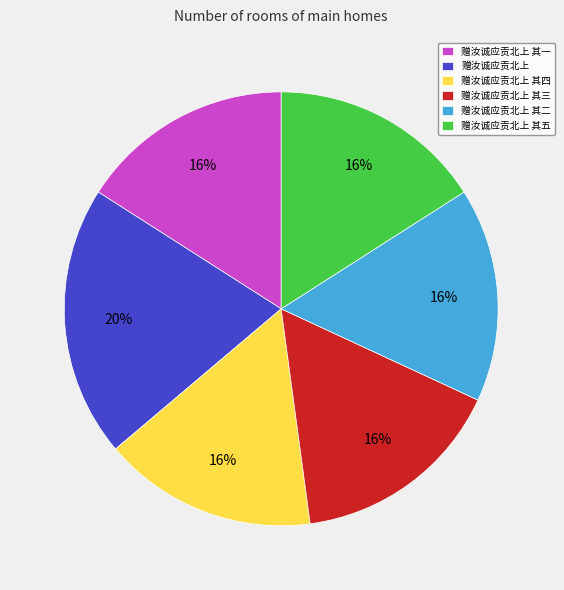

What is the ratio of the value at 赠汝诚应贡北上 其三 to the value at 赠汝诚应贡北上 其二?

1.0